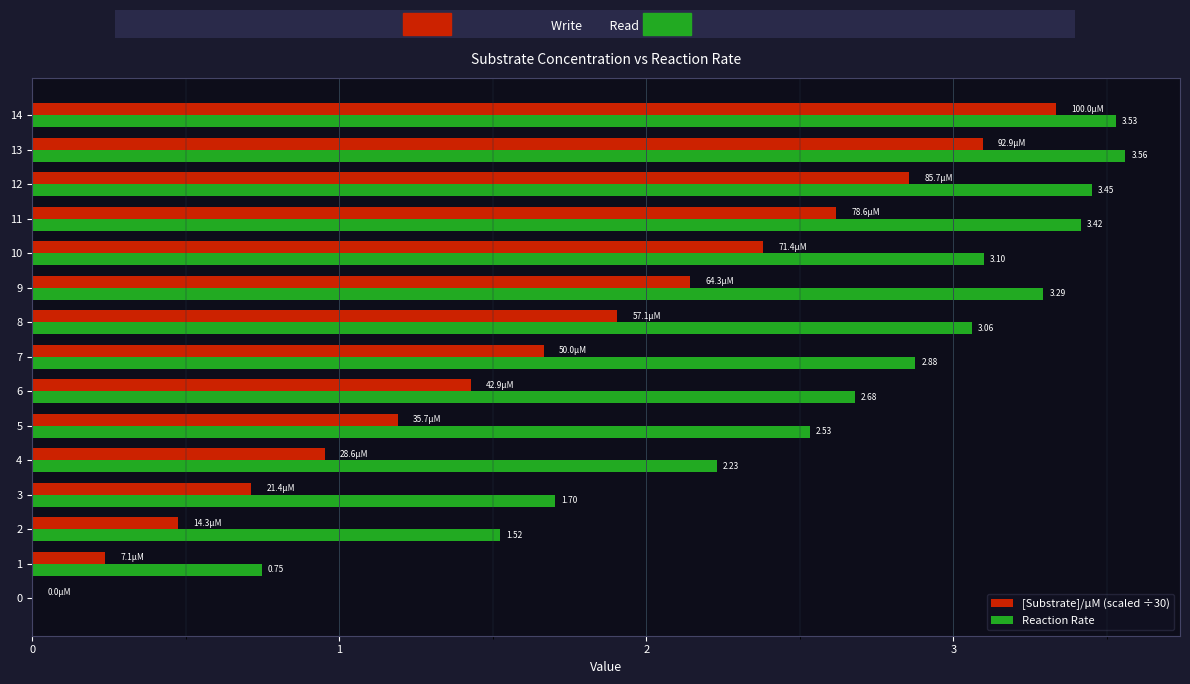

What are all the series names shown in the legend?

[Substrate]/µM (scaled ÷30), Reaction Rate